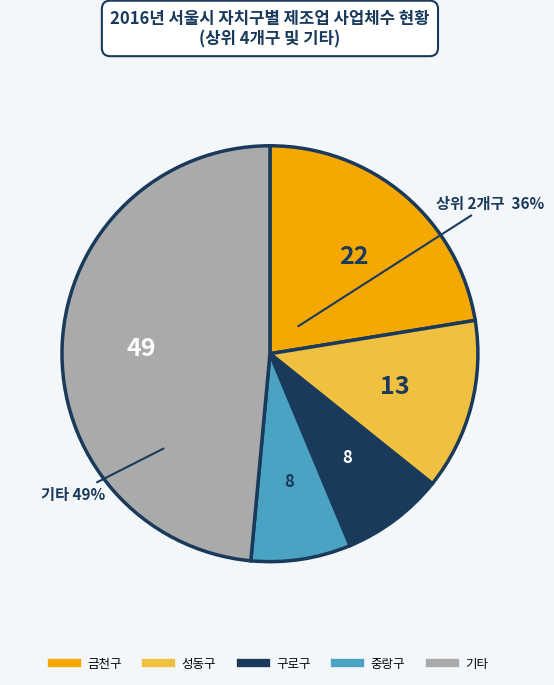

Does any single category account for the majority?

No